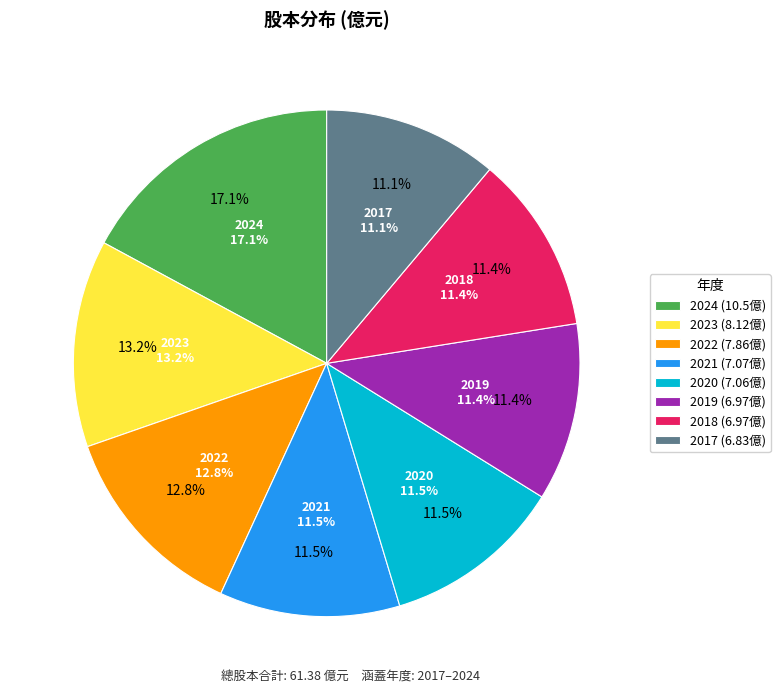

Is it true that 2020 is 12% of the pie?

True